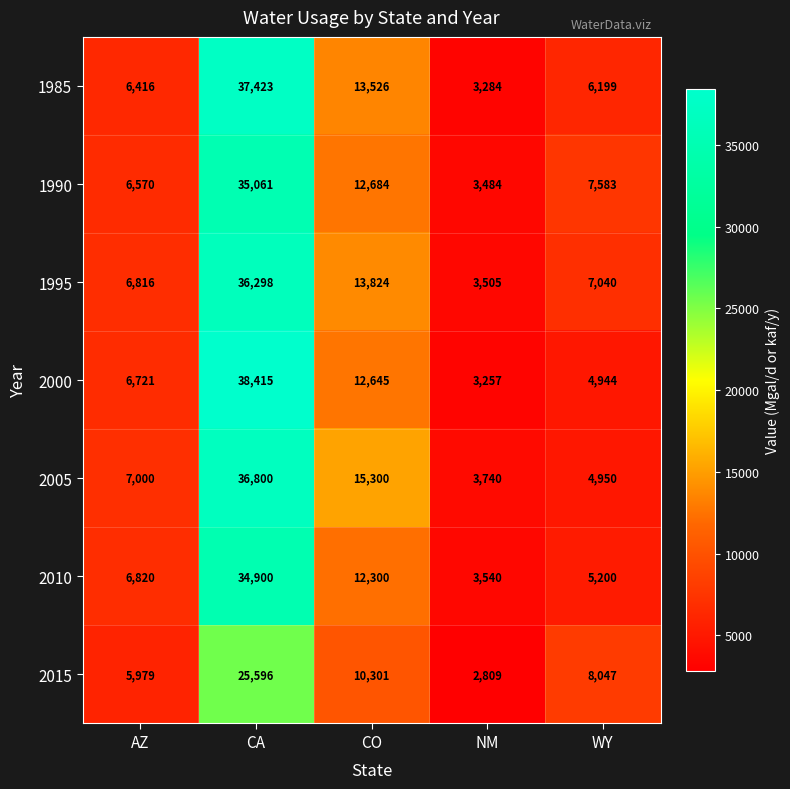

At which category does the chart reach its peak across all series?

CA